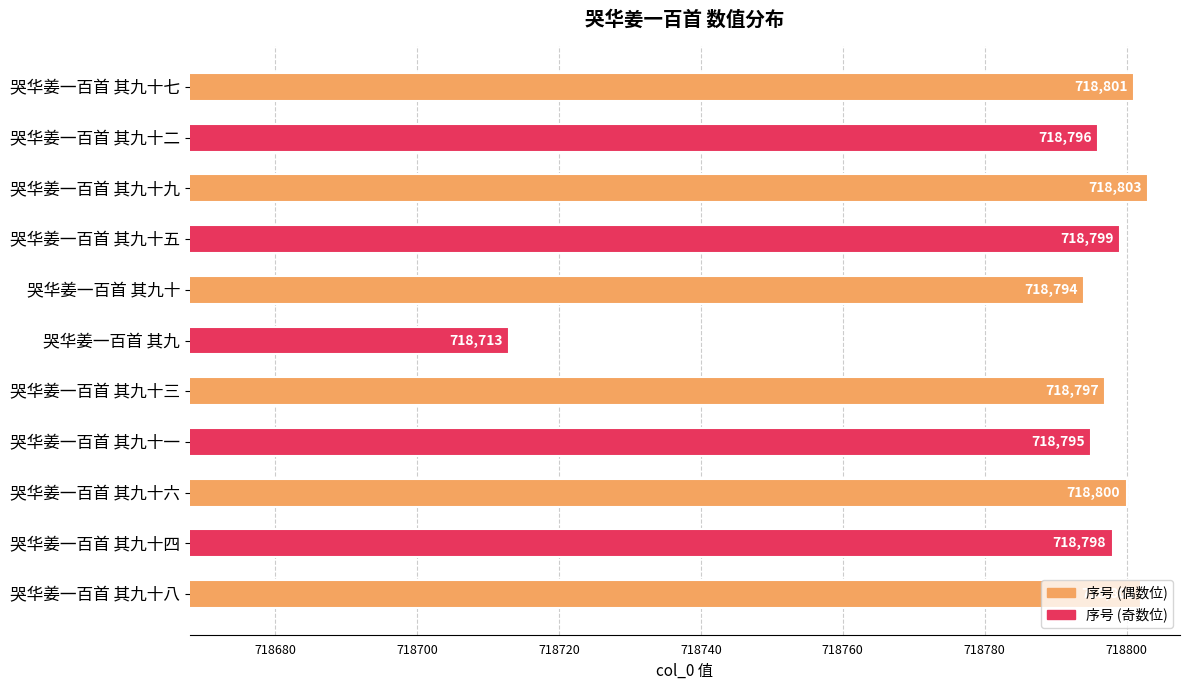

How many bars are there in total?

11